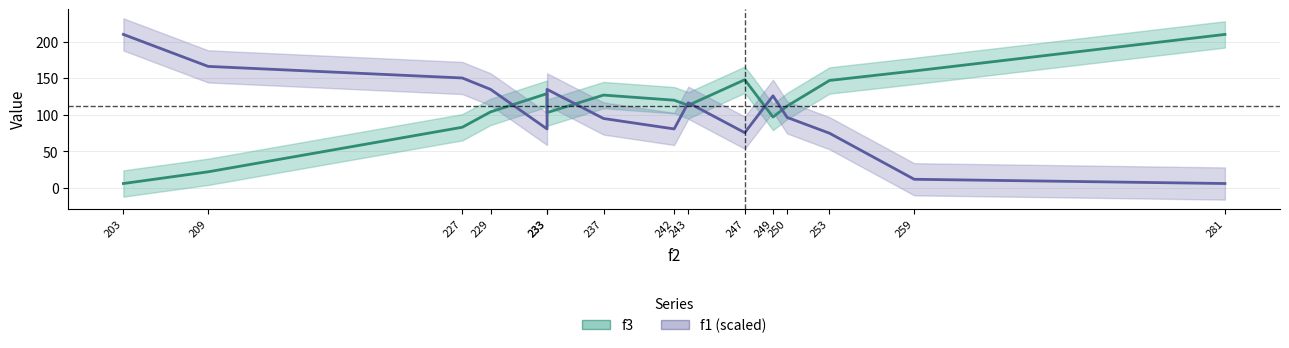

Which series changed the most between 227 and 247?

f1 (scaled)